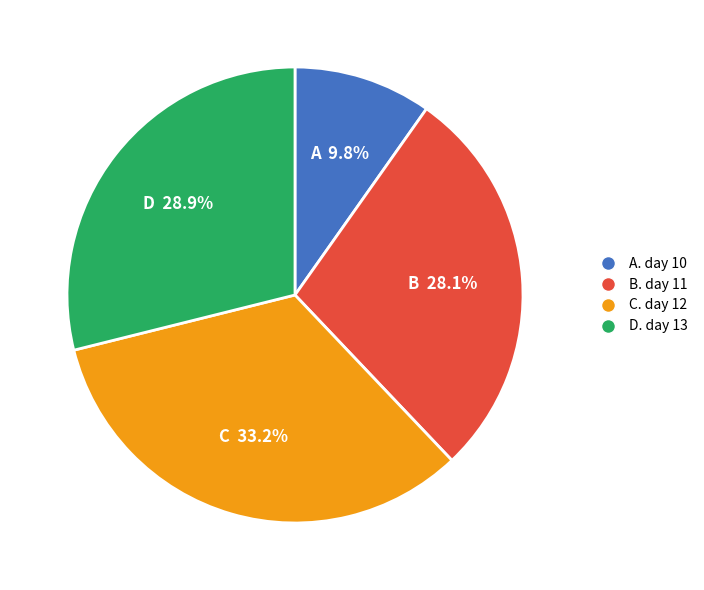

Is there any slice that represents more than half of the pie?

No